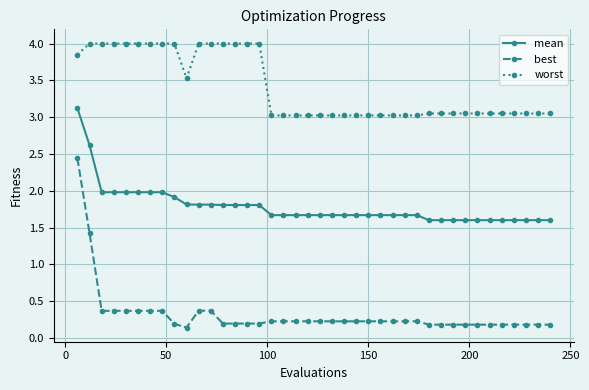

List the series in order of their overall mean, lowest first.

best, mean, worst